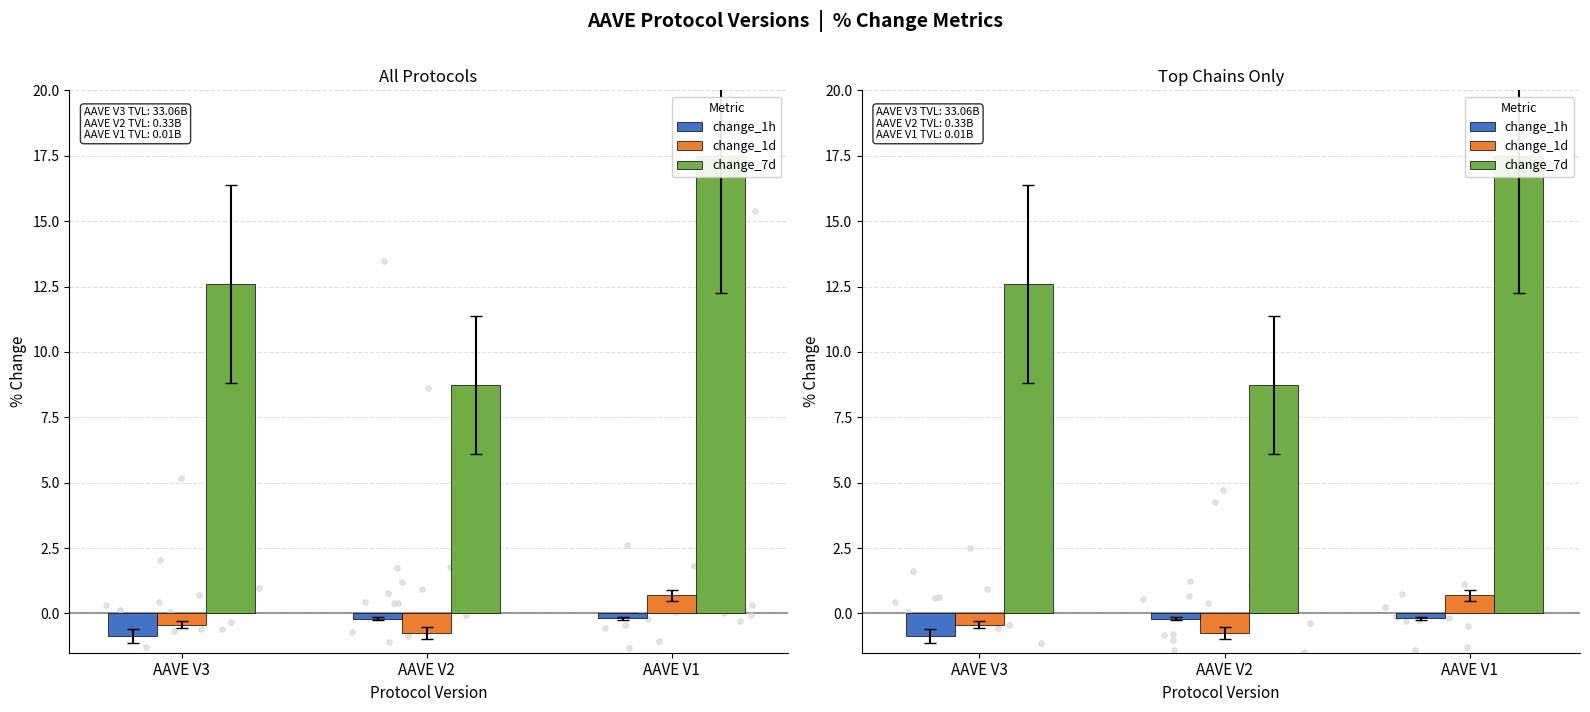

At which category is the sum across all series the highest?

AAVE V1